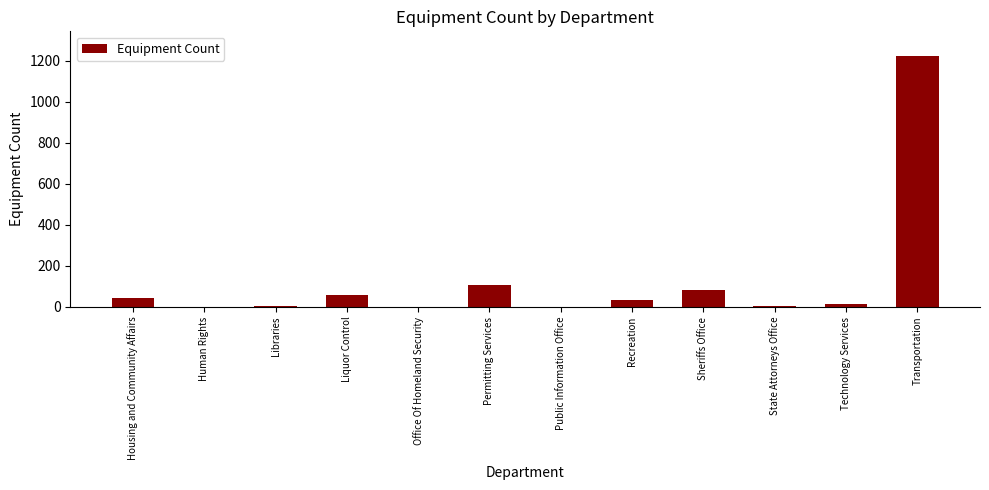

What is the sum of the values at Transportation and Sheriffs Office?

1306